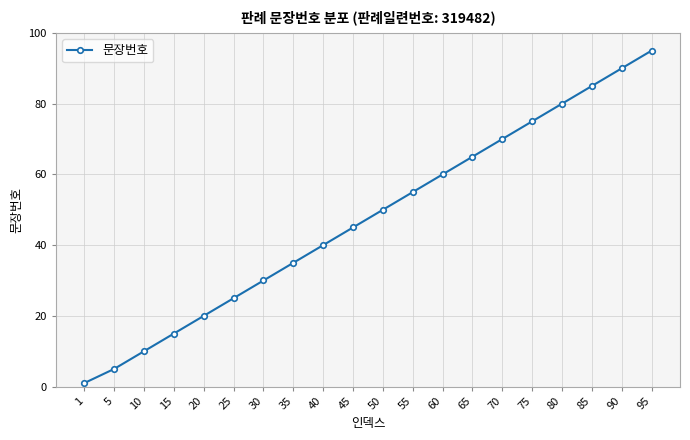

Rank the categories by value from highest to lowest.

95, 90, 85, 80, 75, 70, 65, 60, 55, 50, 45, 40, 35, 30, 25, 20, 15, 10, 5, 1